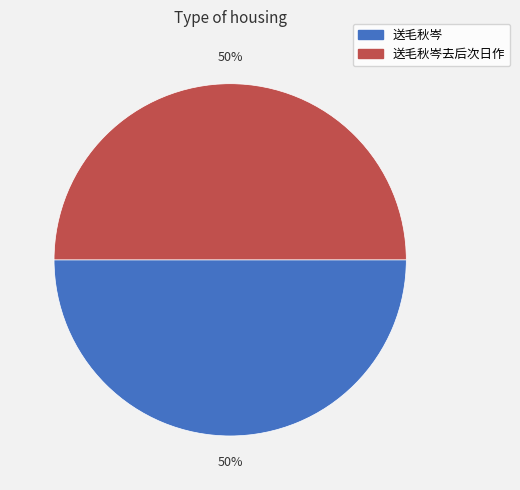

How many slices are in this pie chart?

2